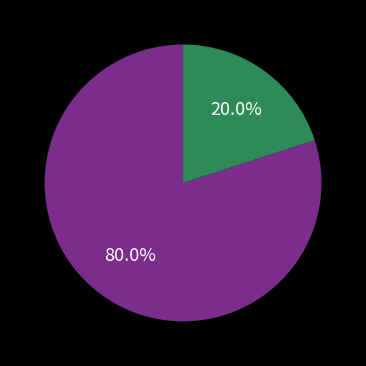

Is there a majority slice in this chart?

Yes